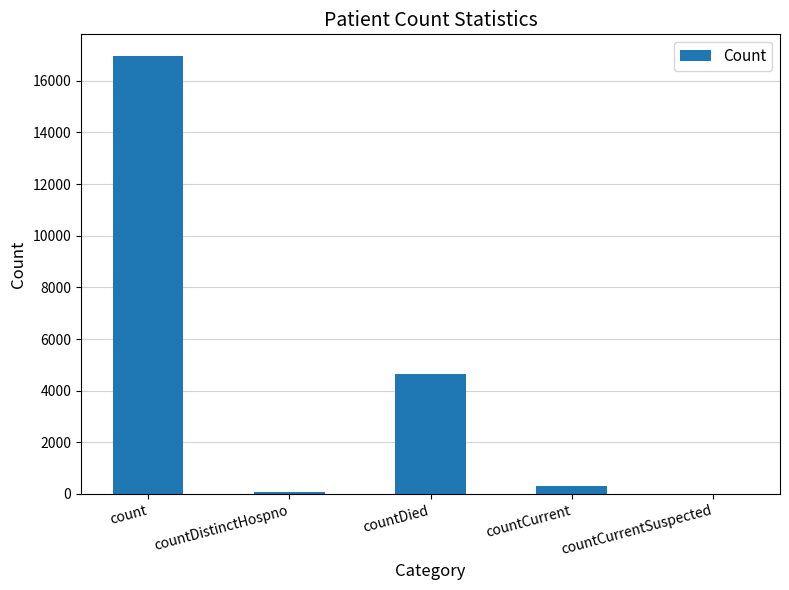

The chart shows a value of 16949 at count. True or false?

True